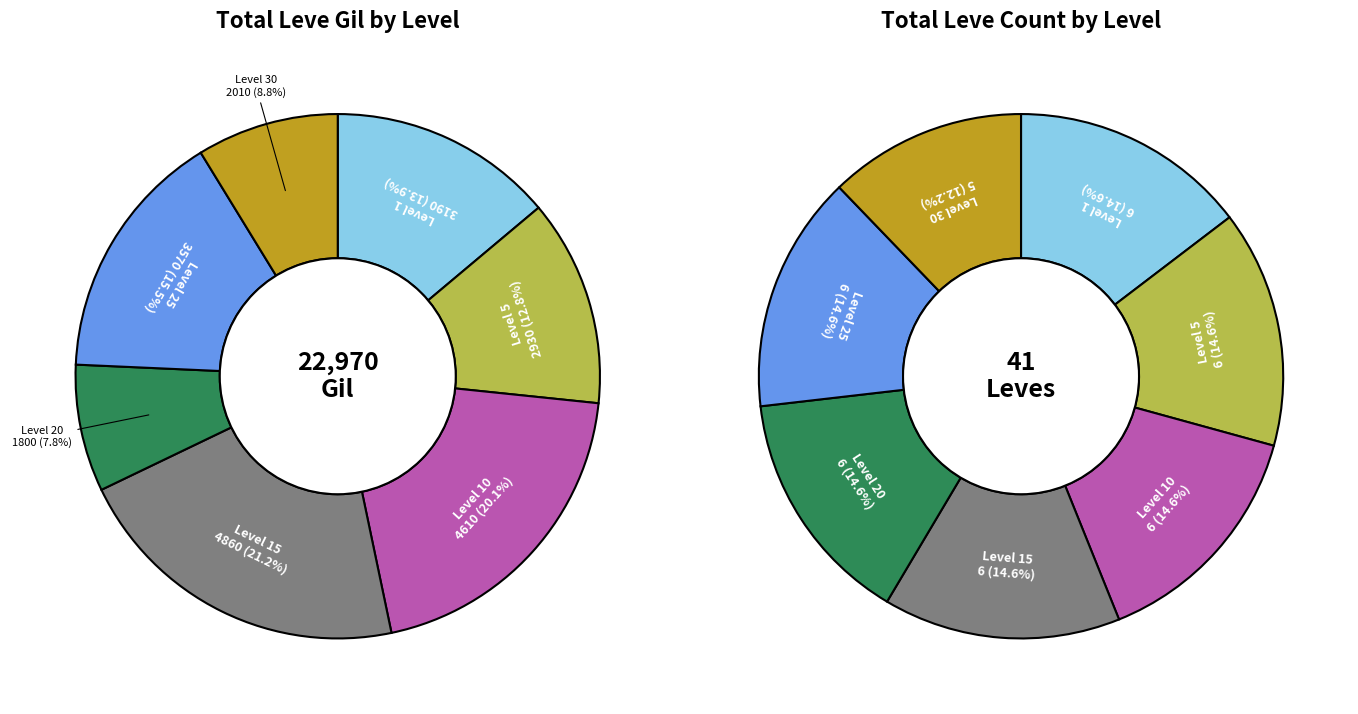

Does Level 30 account for over 50% of the chart?

No